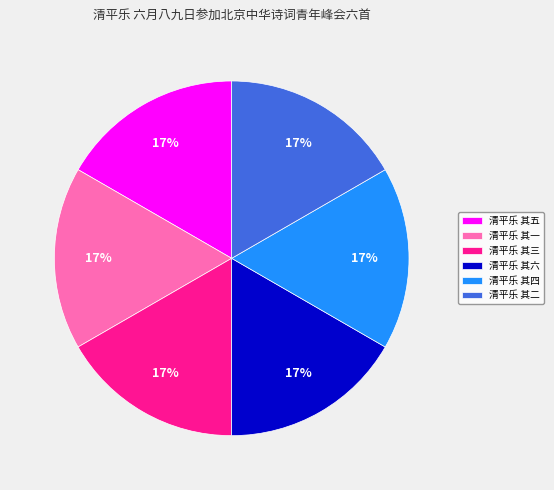

Is there a majority slice in this chart?

No